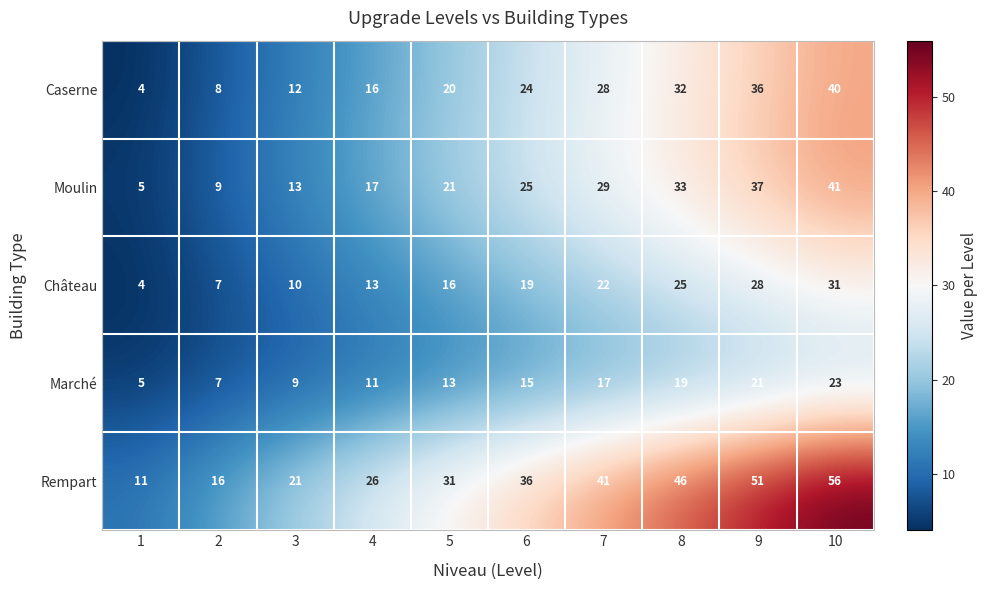

Rank the categories by Moulin value from lowest to highest.

1, 2, 3, 4, 5, 6, 7, 8, 9, 10